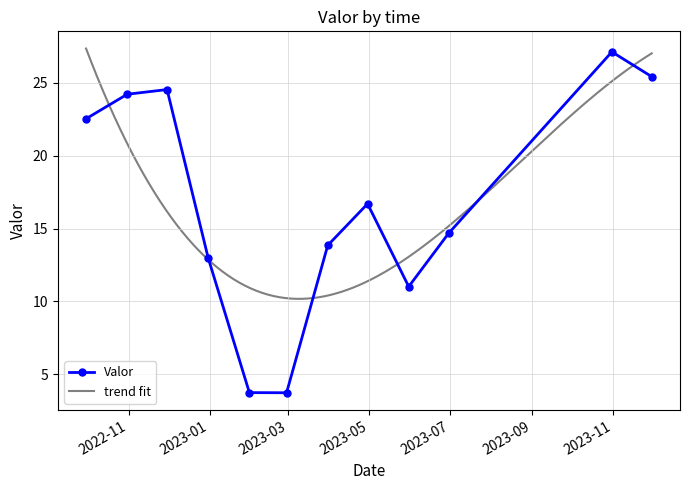

Which has a higher value, 2023-04-30 or 2022-09-30?

2022-09-30